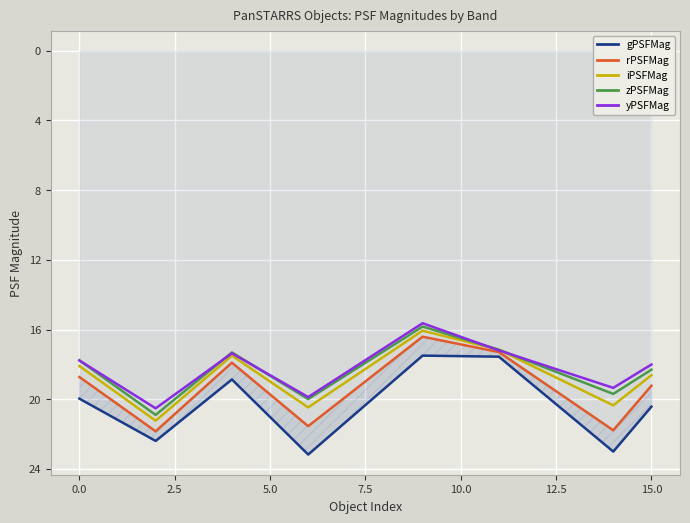

How many distinct data groups are displayed?

5